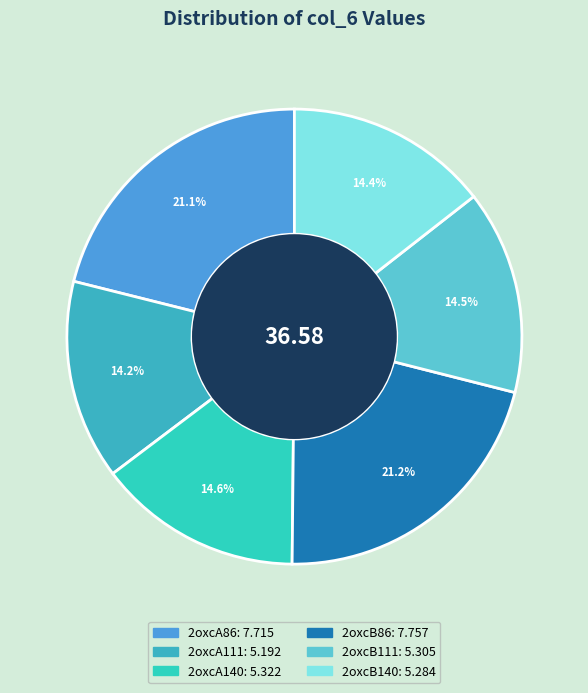

Does 2oxcB140 represent more than half of the total?

No